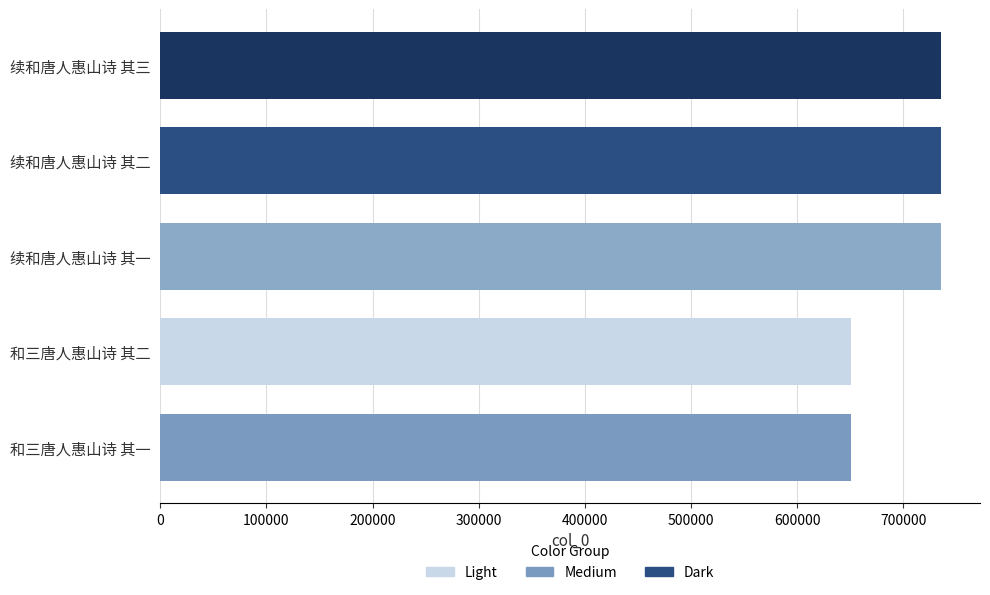

What is the change in value from 续和唐人惠山诗 其三 to 和三唐人惠山诗 其一?

-84498